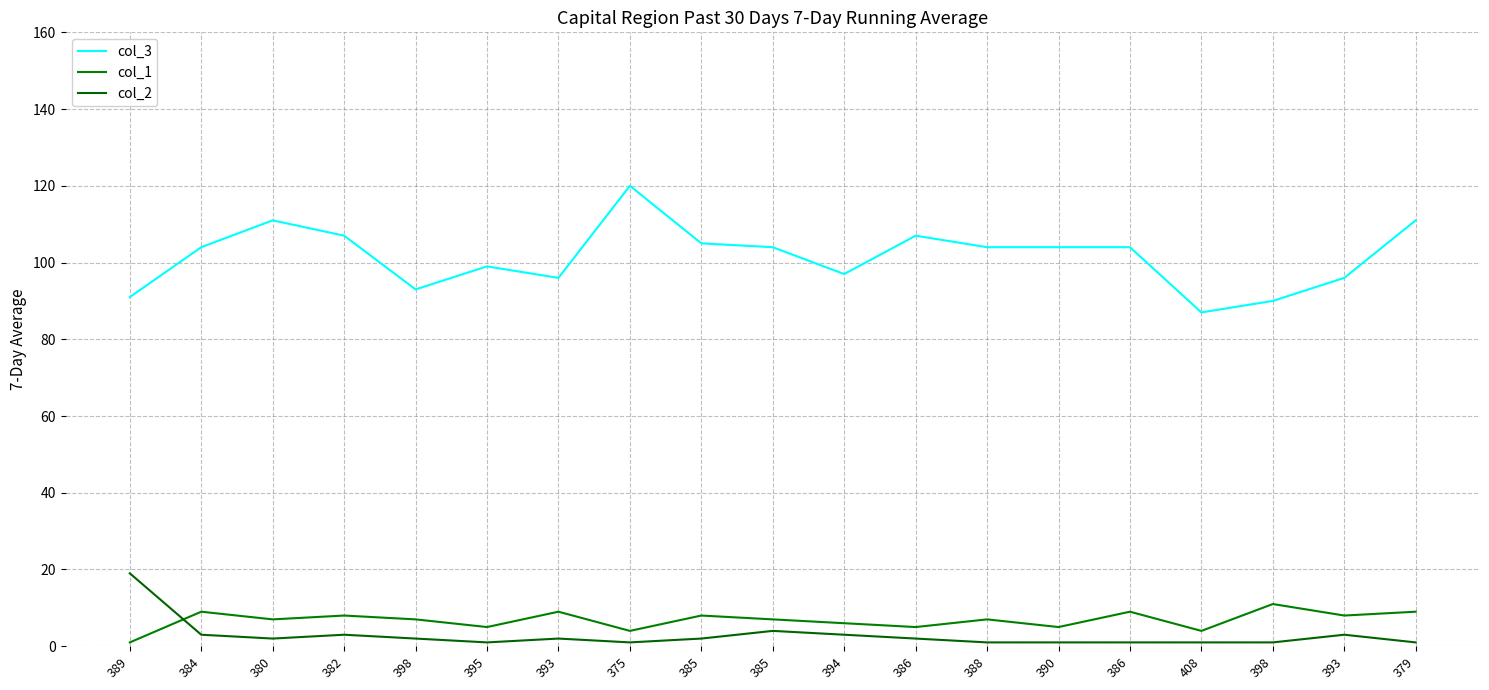

How many lines are shown in the chart?

3